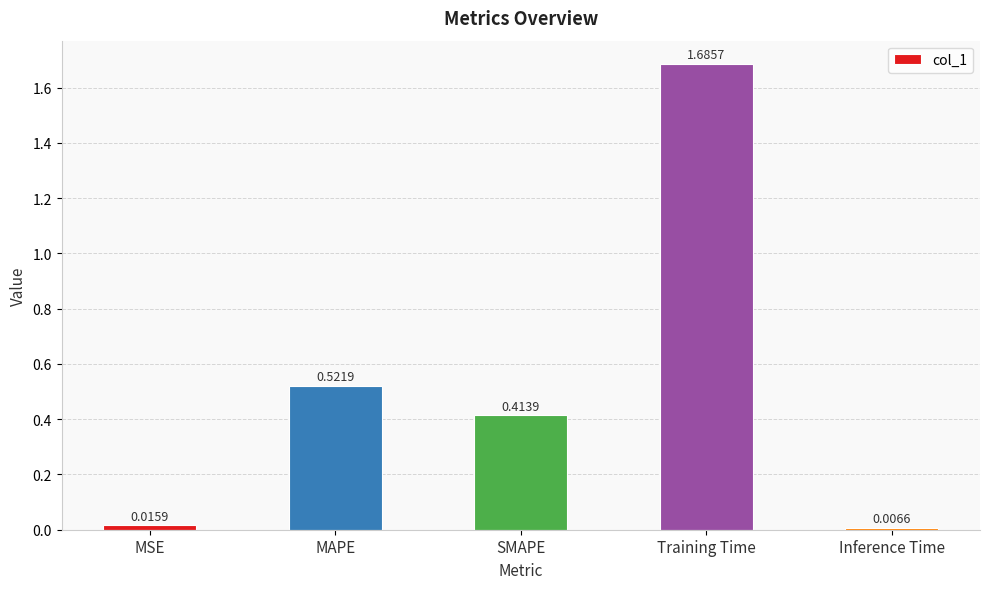

What is the sum of all values?

2.6